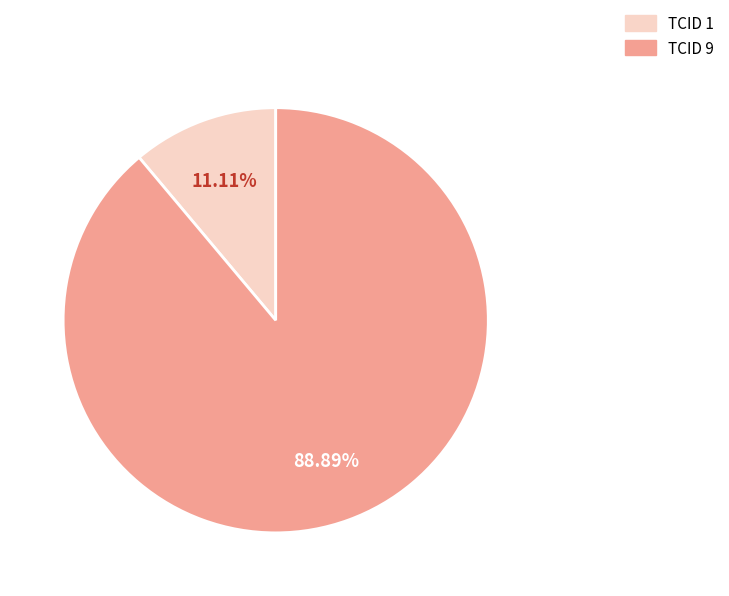

Do TCID 9 and TCID 1 together represent more than half of the pie?

Yes